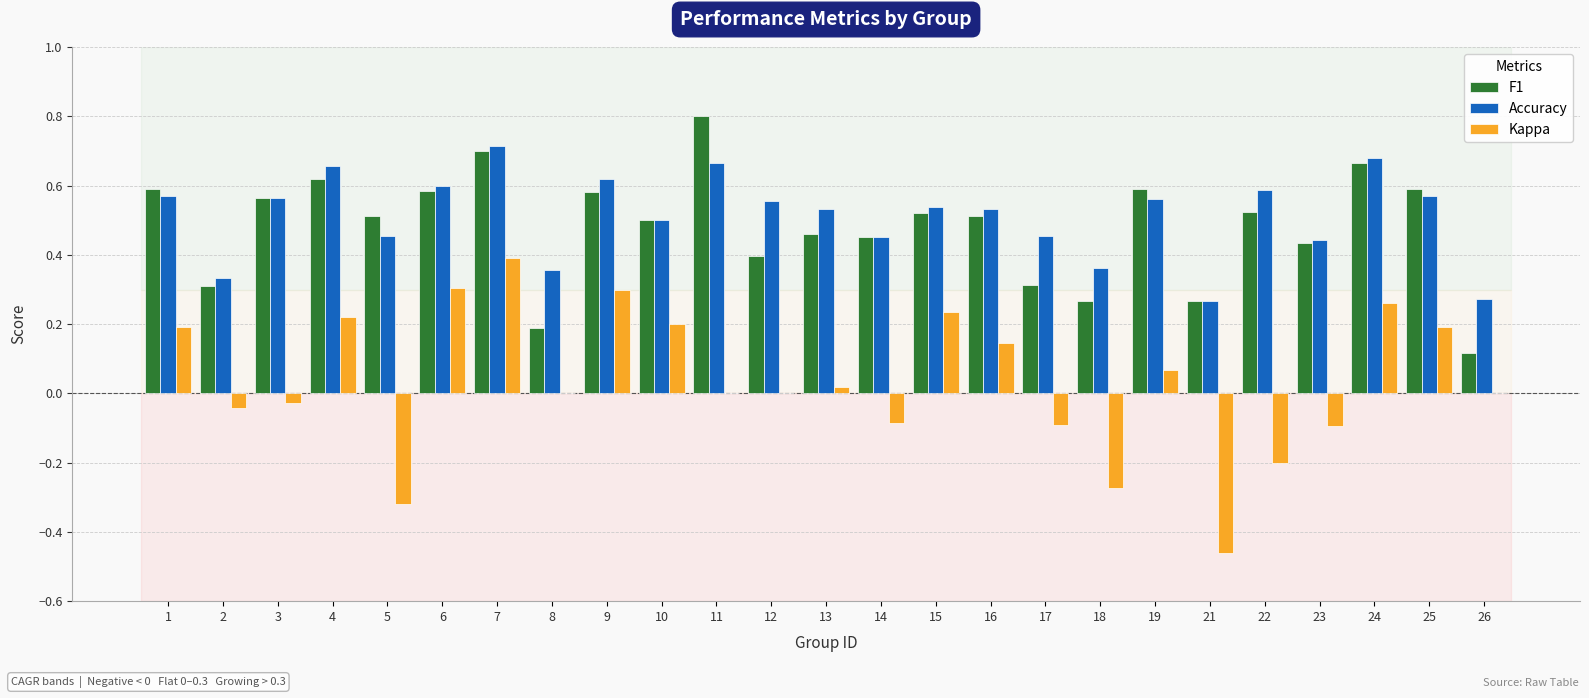

What is the greatest value displayed?

0.8